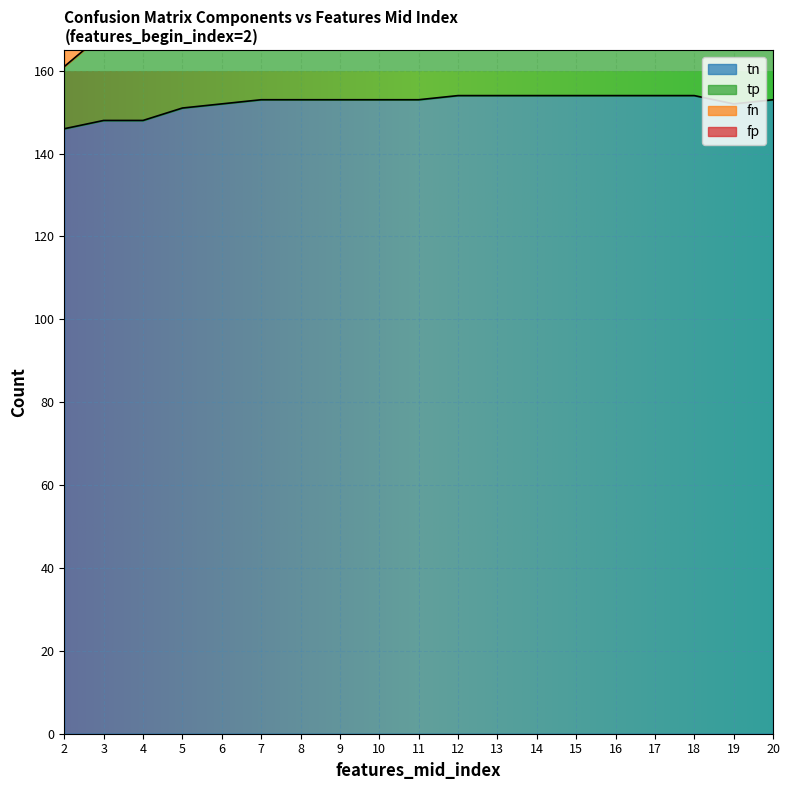

How many values in the tn series exceed 153?

7